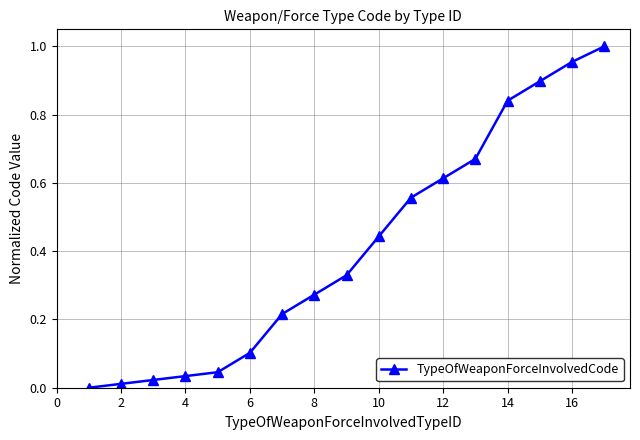

True or false: there are more than 0 points higher than both neighbors.

False